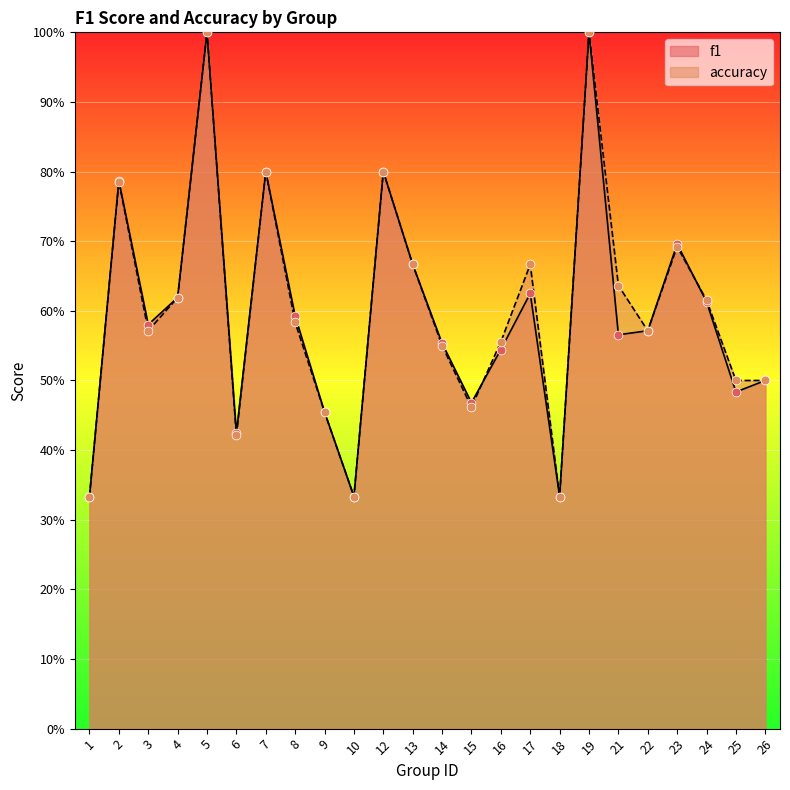

What is the total value across all series at 21?

1.2